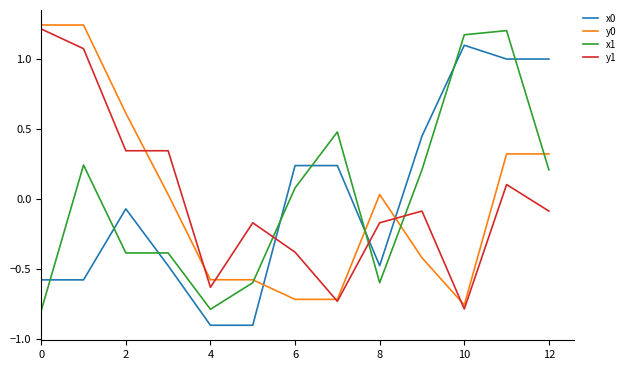

What is the value of the y0 point at the 7th from the left?

-0.7